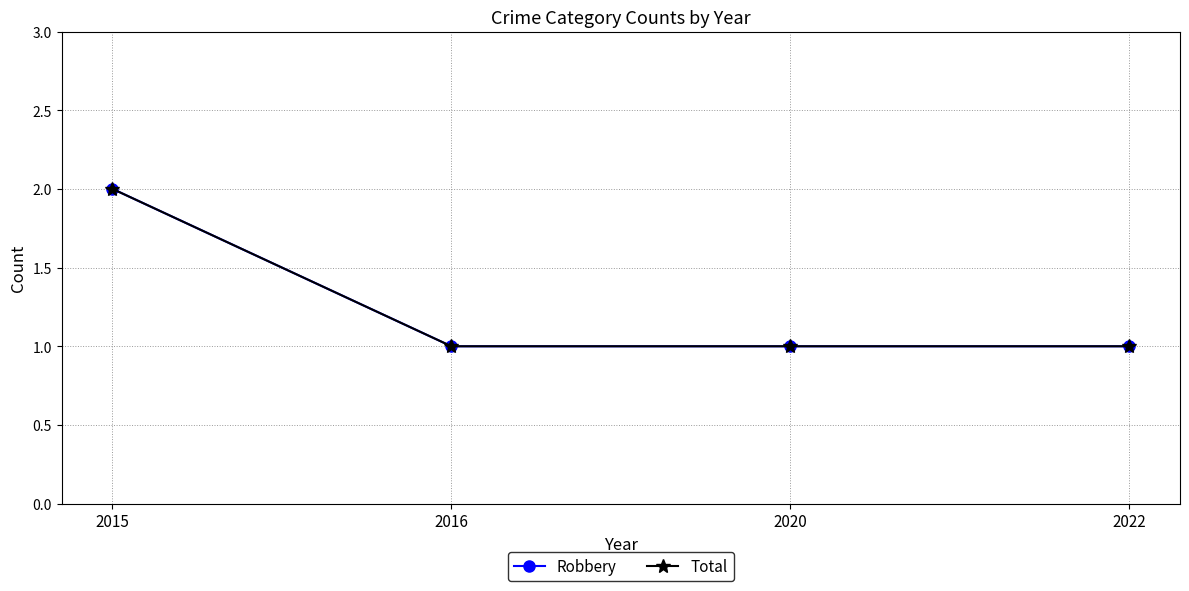

The Robbery series shows 1 at 2016. True or false?

True